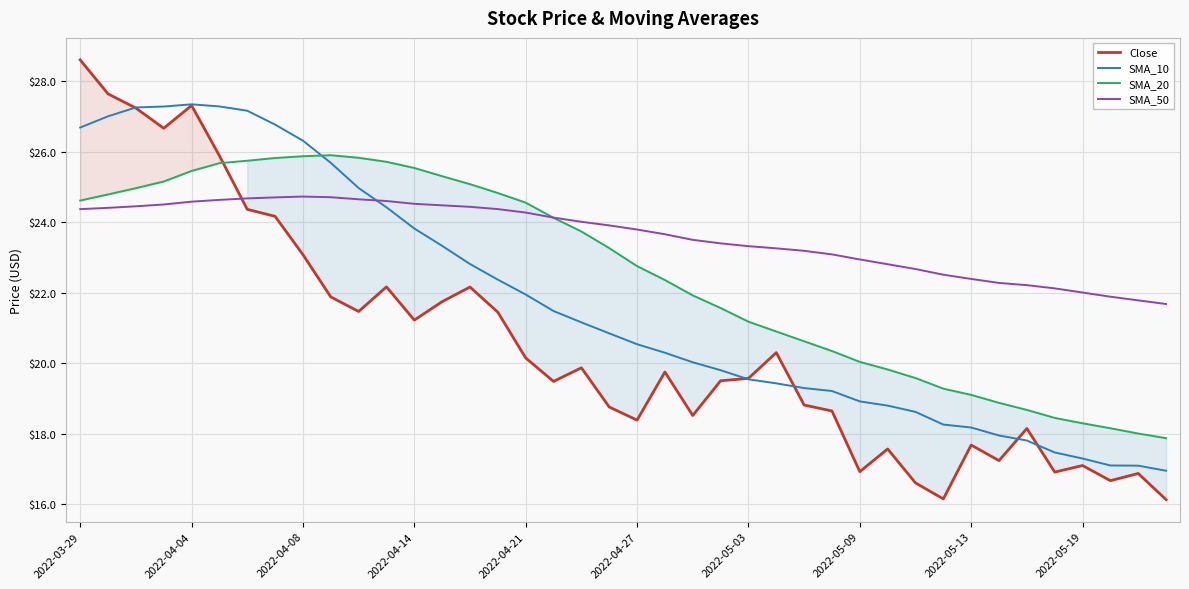

What is the minimum value shown in the chart?

16.1